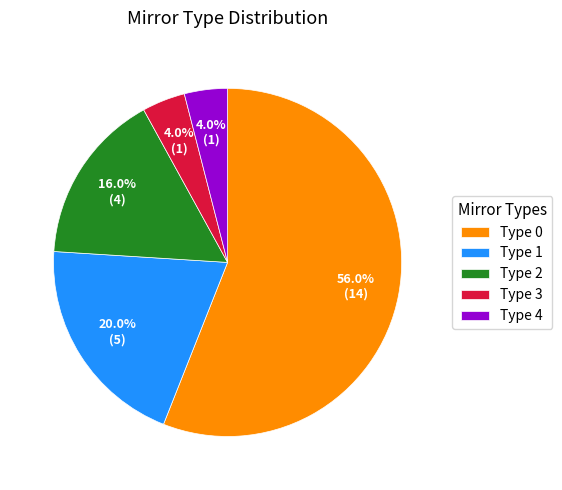

To the nearest percent, what is the difference between the largest and smallest slice percentages?

52%